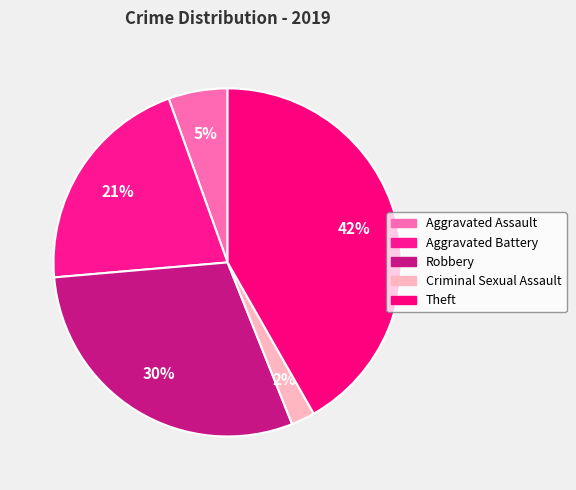

Is there a majority slice in this chart?

No